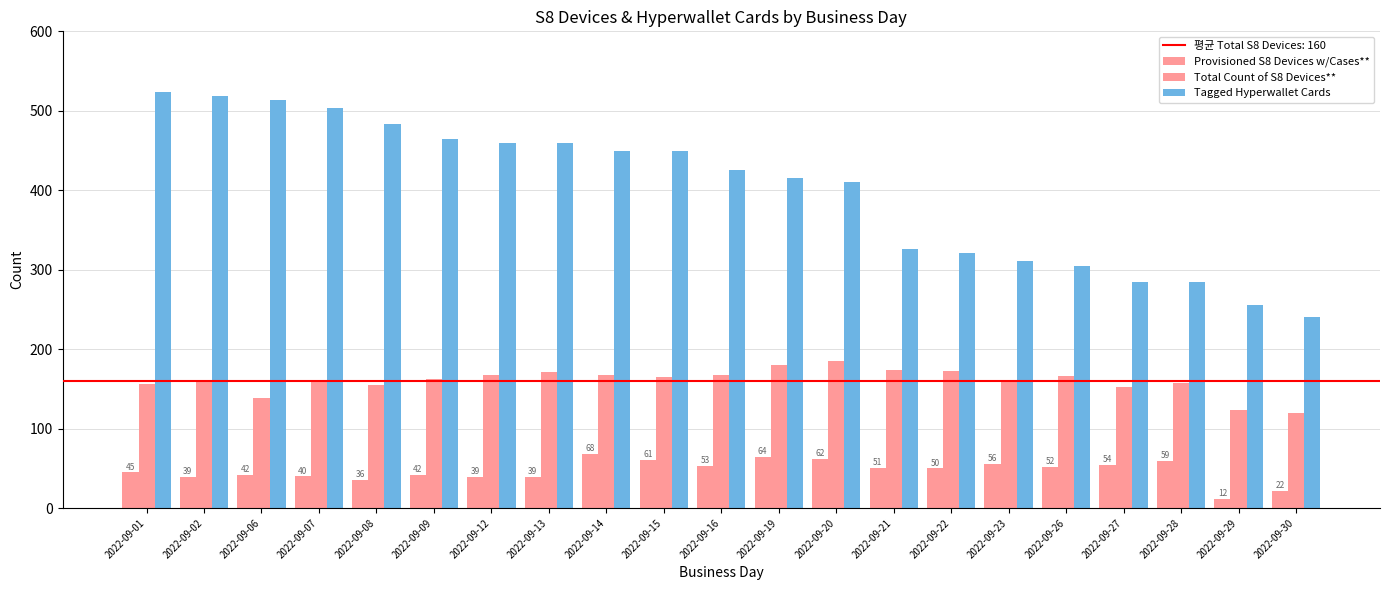

What is the sum of the Total Count of S8 Devices** values at 2022-09-27 and 2022-09-26?

318